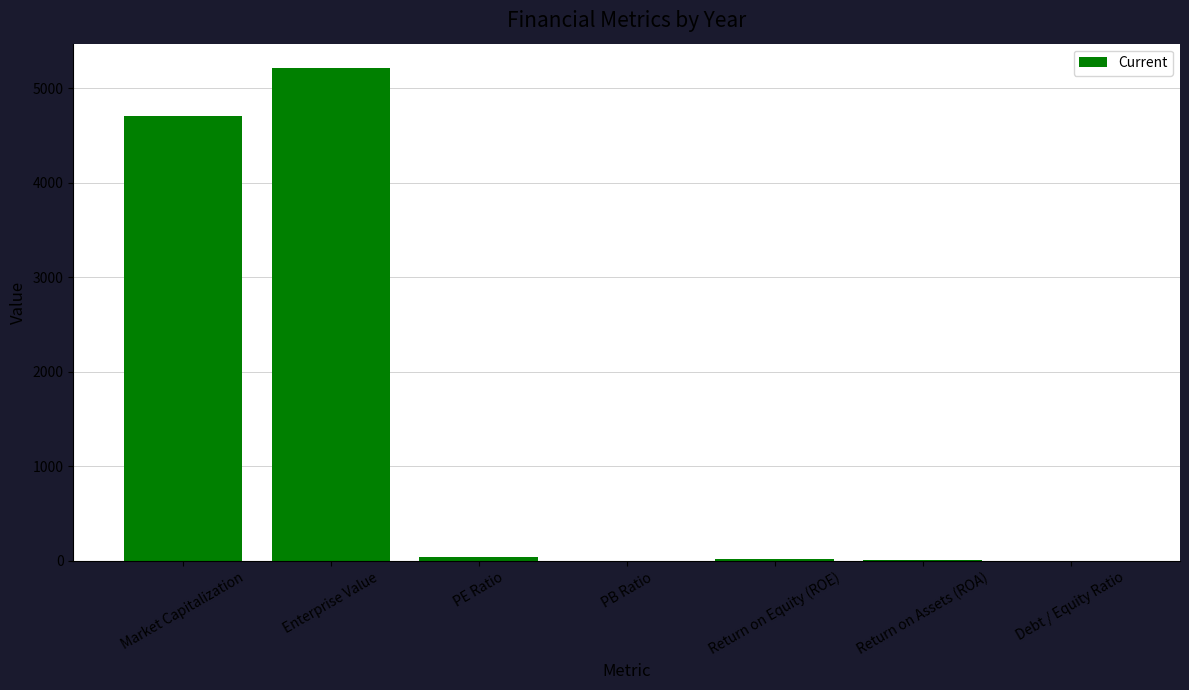

What is the maximum value shown in the chart?

5209.0